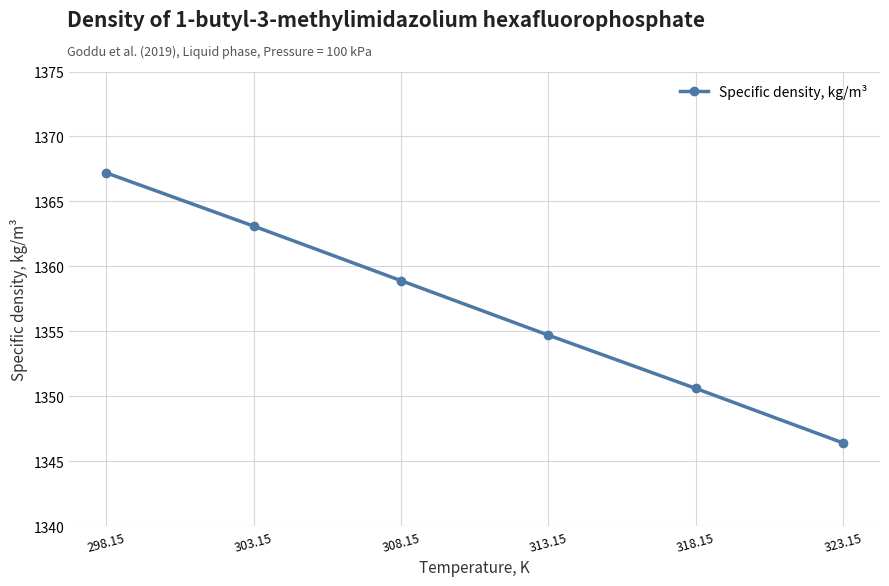

What is the change in value from 303.15 to 308.15?

-4.2